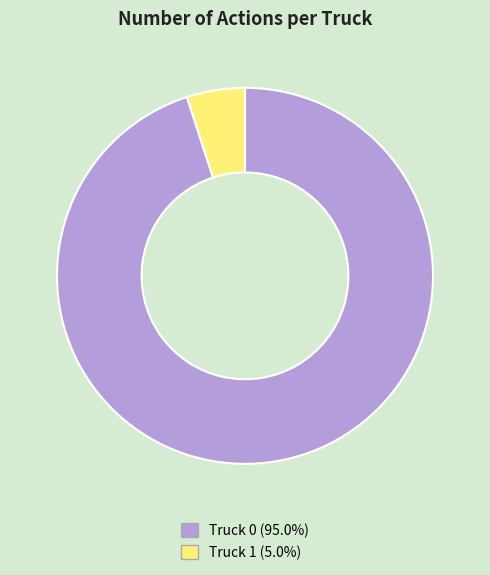

Combined, do Truck 0 (95.0%) and Truck 1 (5.0%) account for over 50%?

Yes